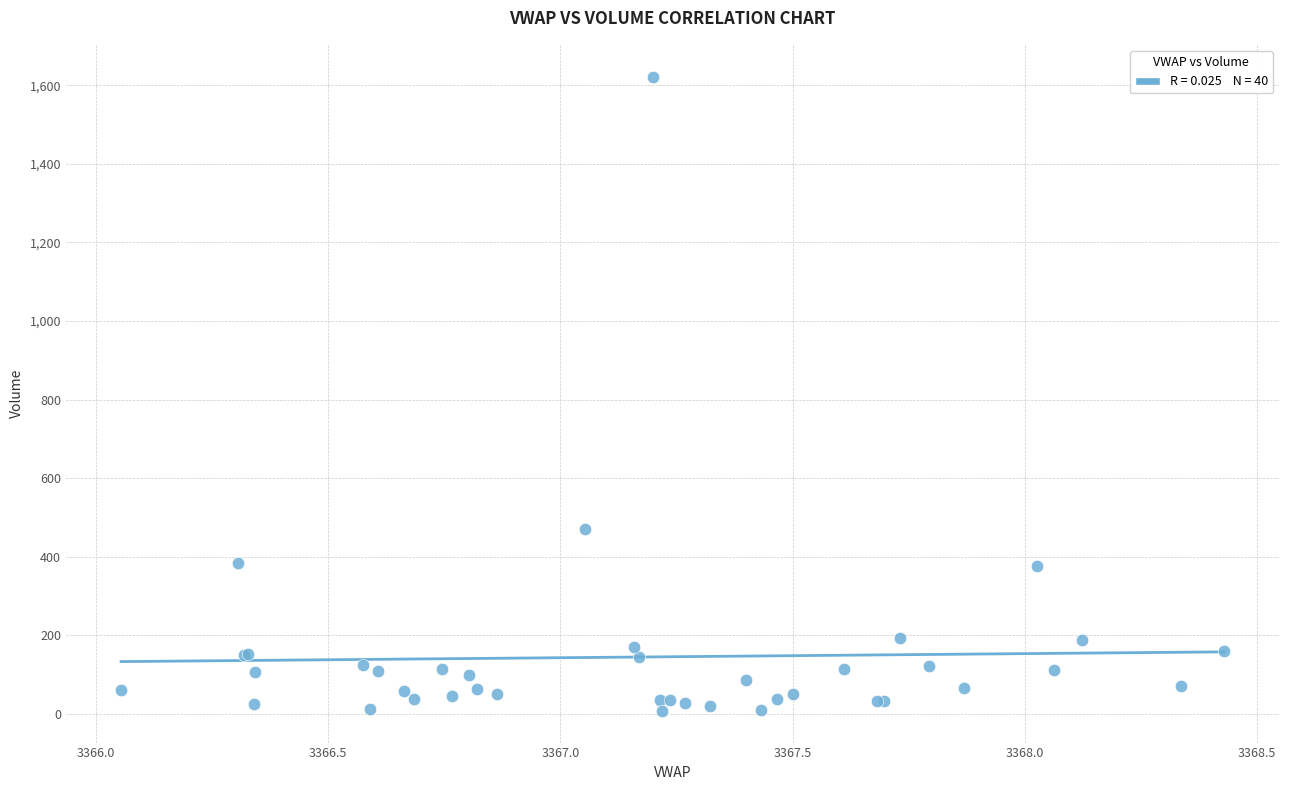

What Y value in the scatter plot is closest to 815?

472